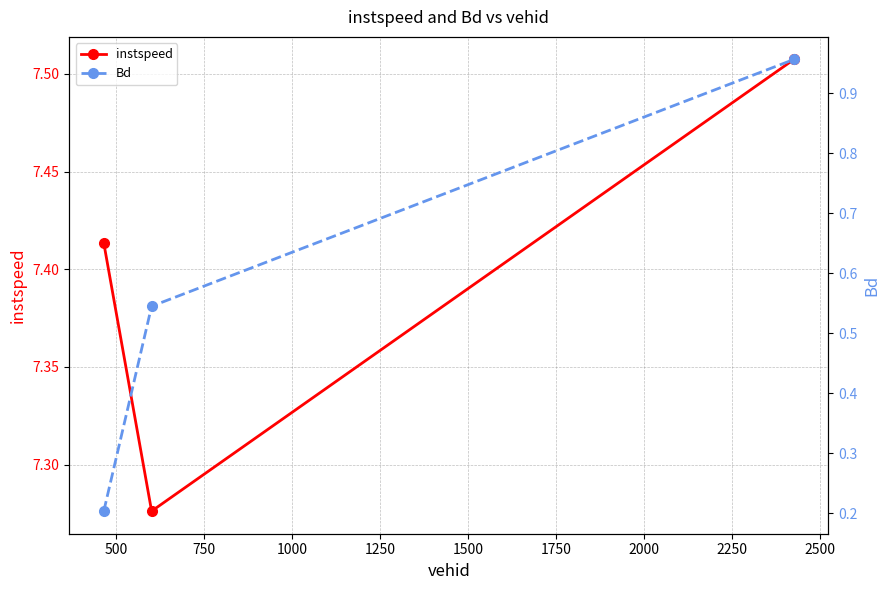

Reading left to right, extract all data points from this chart.

instspeed: 250=7.4	500=7.3	750=7.5
Bd: 250=0.2	500=0.5	750=1.0